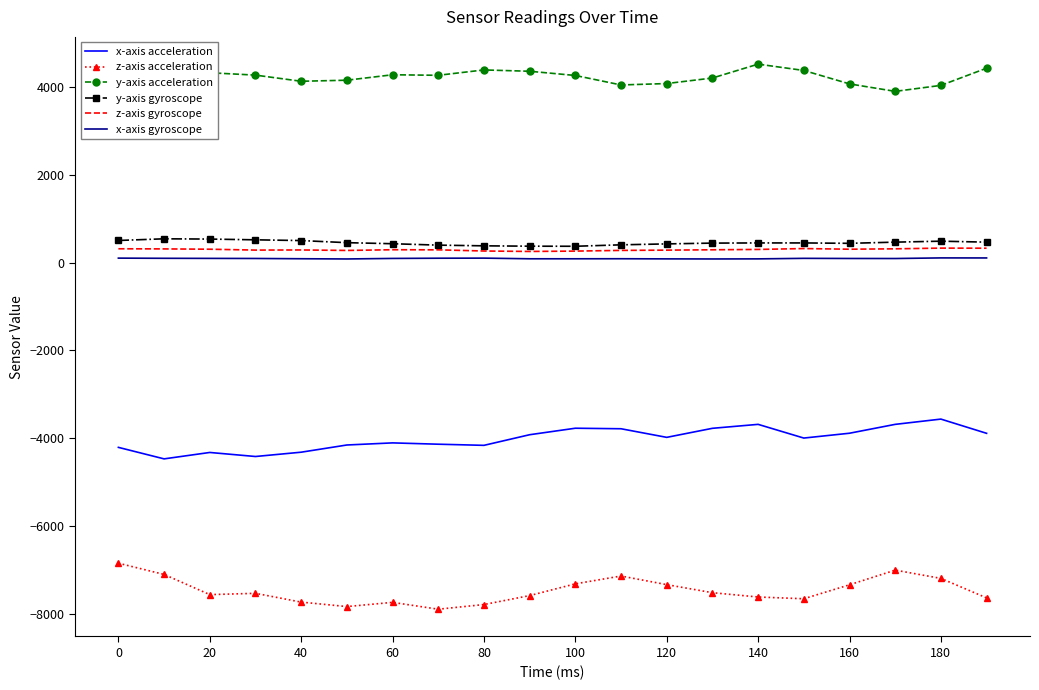

True or false: x-axis acceleration and y-axis acceleration cross at least once.

False